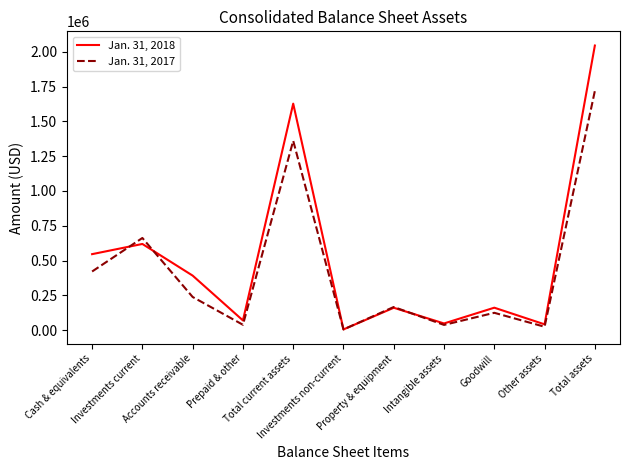

What is the difference between the Jan. 31, 2017 values at Total current assets and Other assets?

1335950